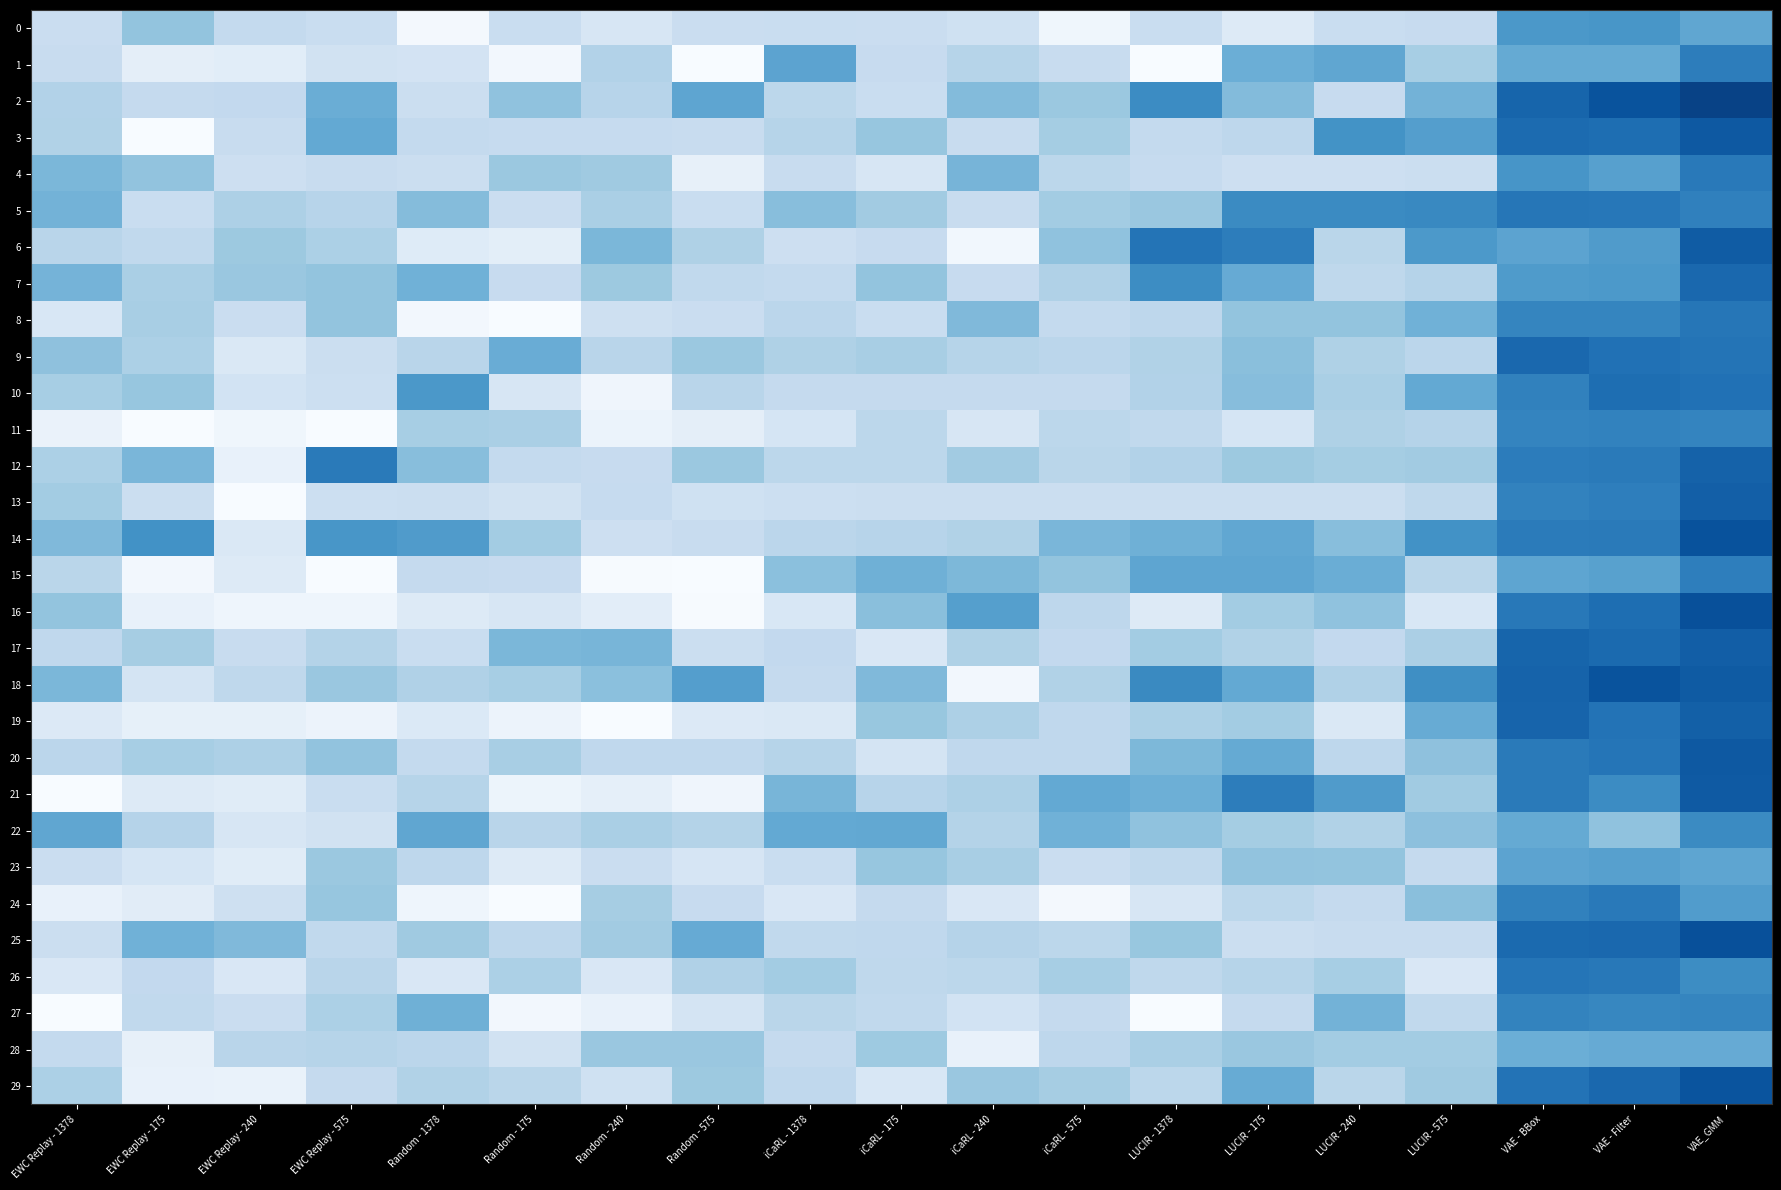

List the series in order of their peak value, lowest first.

28, 23, 0, 22, 27, 11, 15, 1, 24, 4, 8, 5, 26, 10, 9, 7, 12, 19, 13, 17, 6, 21, 20, 3, 29, 18, 14, 25, 16, 2